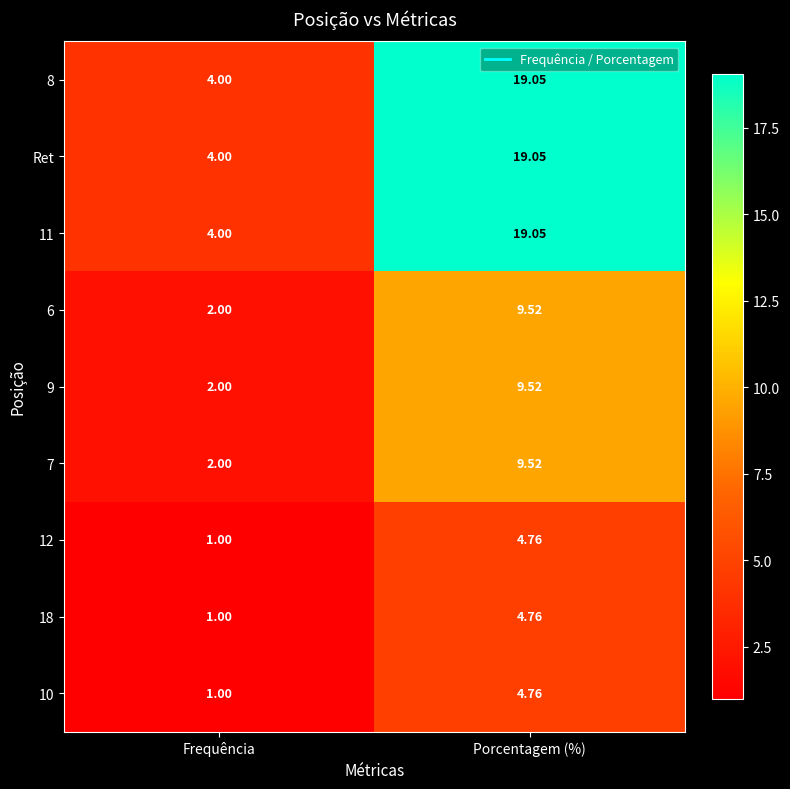

At which label does 11 first exceed 19?

Porcentagem (%)